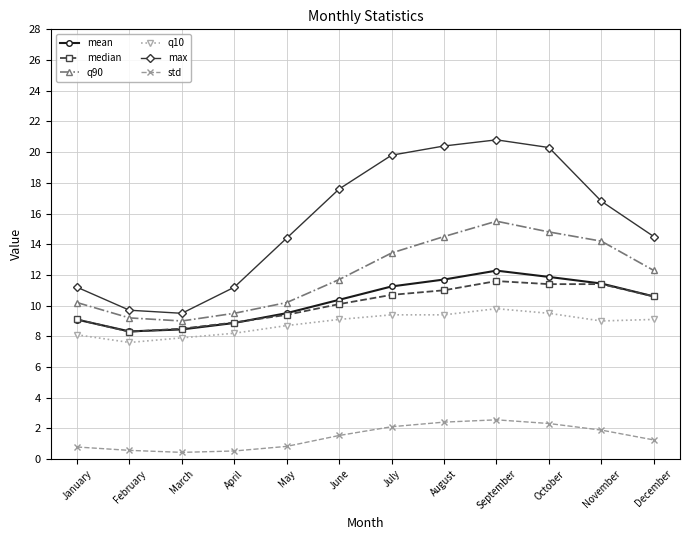

What is the highest value of the q10 series?

9.8